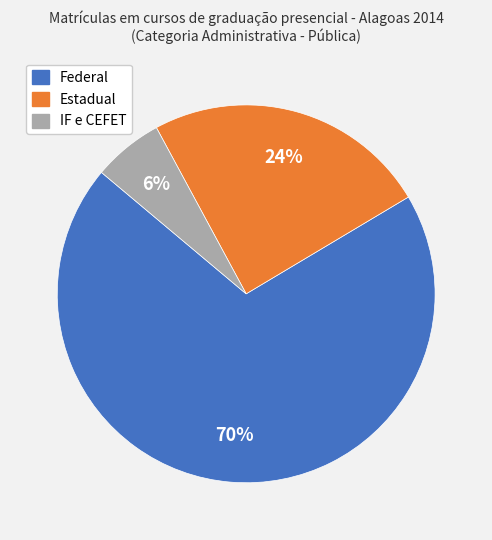

Combined, do Estadual and Federal account for over 50%?

Yes